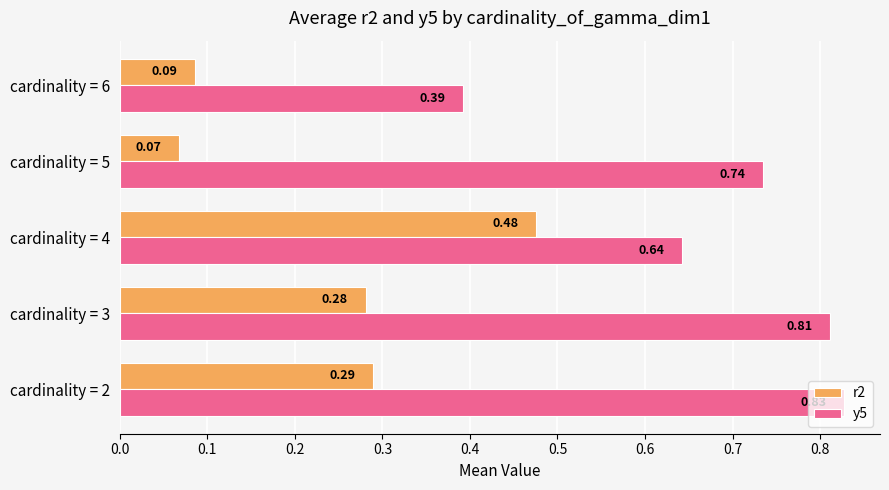

What is the sum of all y5 values?

3.4